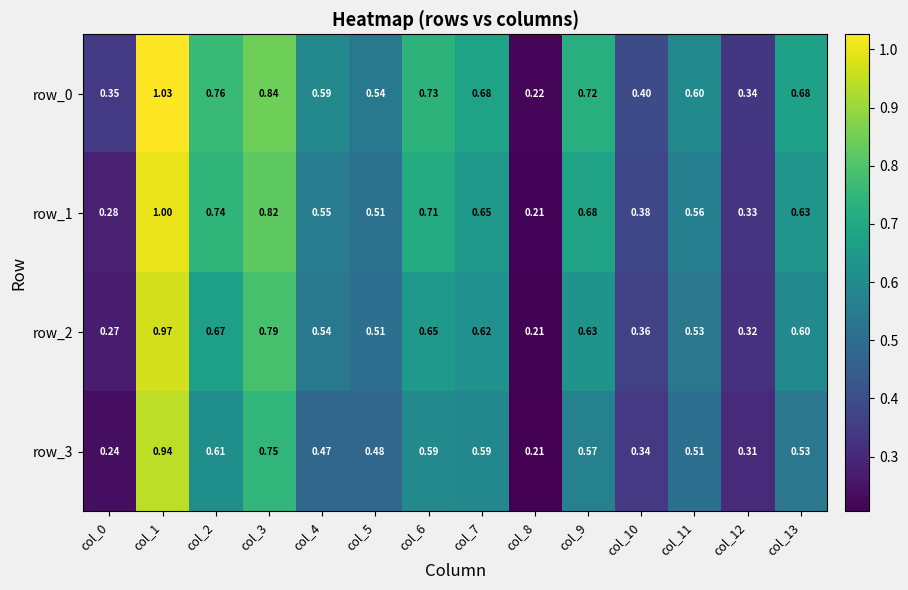

Is the value of row_0 at col_7 greater than the value of row_1 at col_0?

Yes